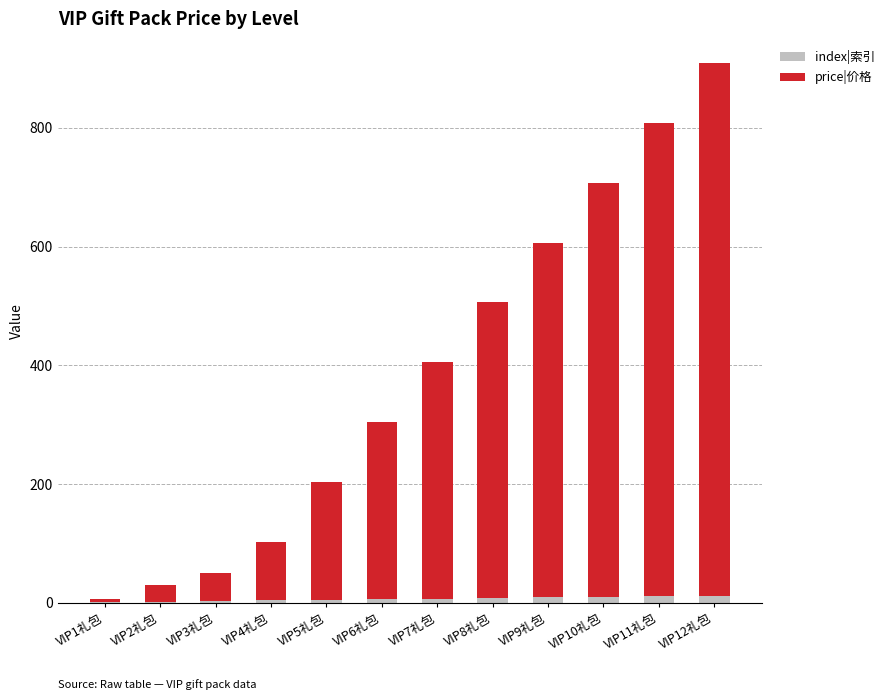

What is the sum of all index|索引 values?

78